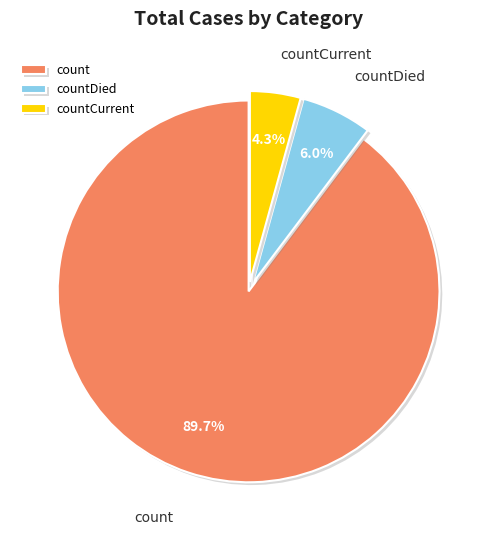

Approximately how many times larger is the value at count compared to countCurrent?

20.9